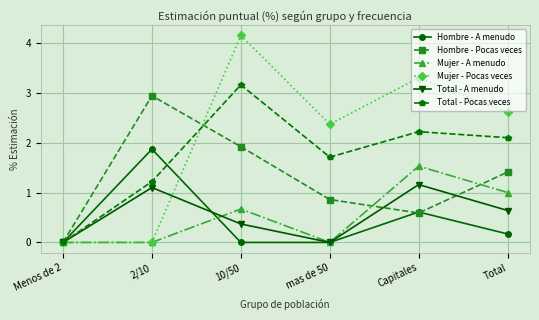

Is the value of Total - A menudo at 10/50 greater than the value of Total - Pocas veces at Total?

No